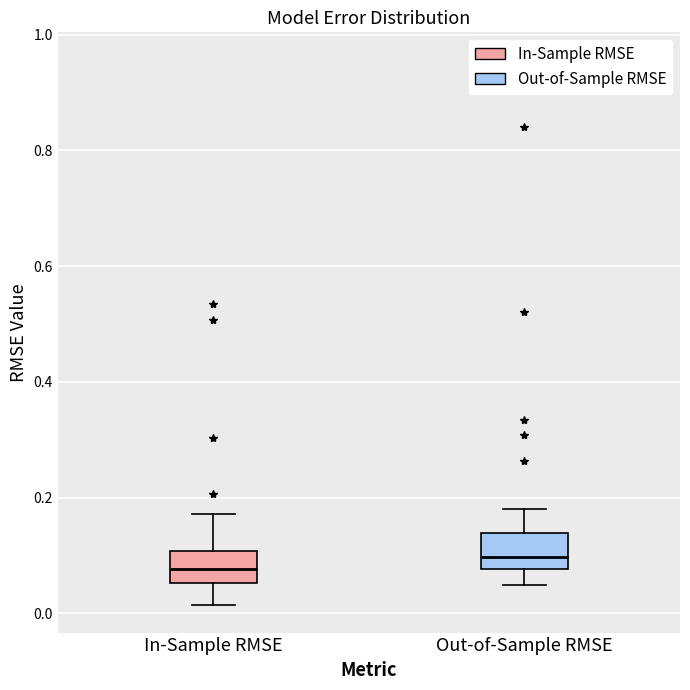

Reading left to right, transcribe this box plot: for each box, give where its median line is, the range the box spans, and where its two whiskers end, as read against the y-axis. The values are not printed on the chart, so give them approximately, as read against the axis.

In-Sample RMSE: median 0.08, box 0.06 to 0.10, whiskers 0.02 to 0.18
Out-of-Sample RMSE: median 0.10, box 0.08 to 0.14, whiskers 0.04 to 0.18